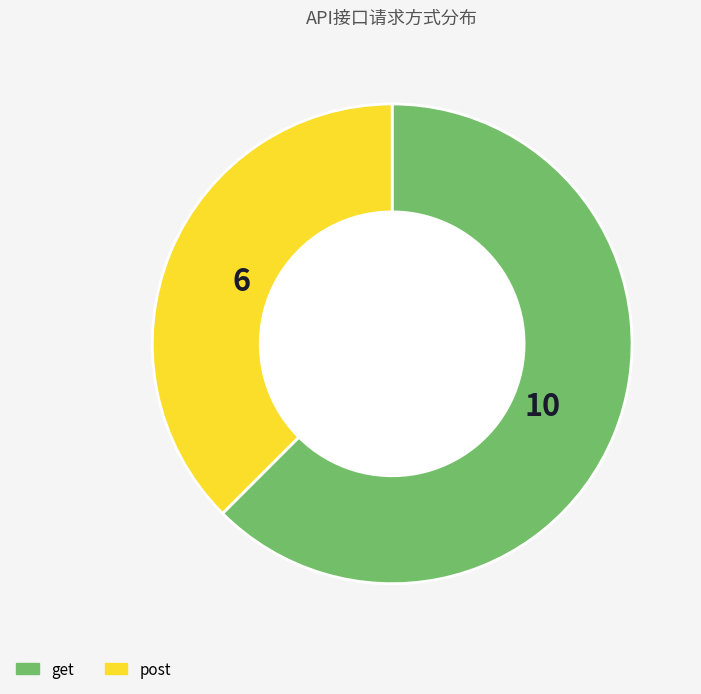

Is there a majority slice in this chart?

Yes